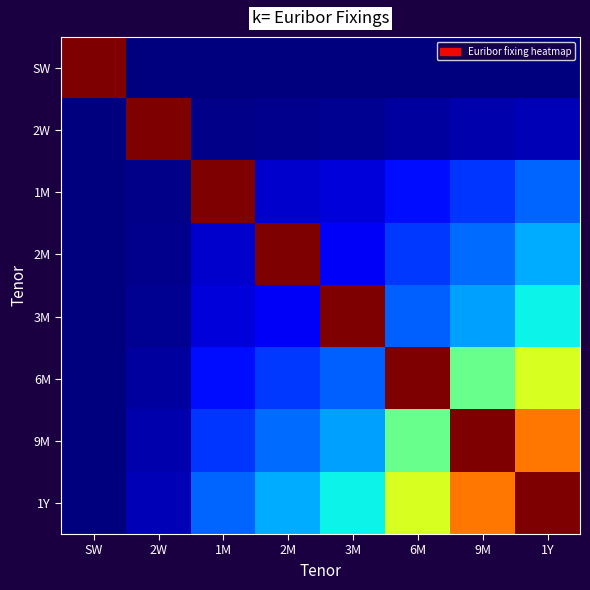

Between 3M and 2W, which is larger?

3M